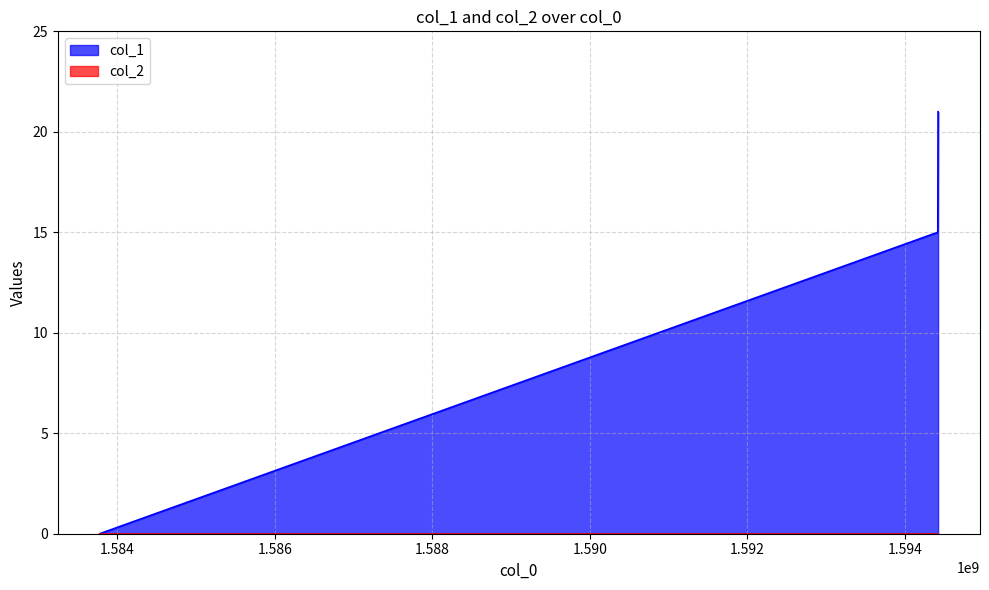

Where is the data nearest to the value 10?

1594416204